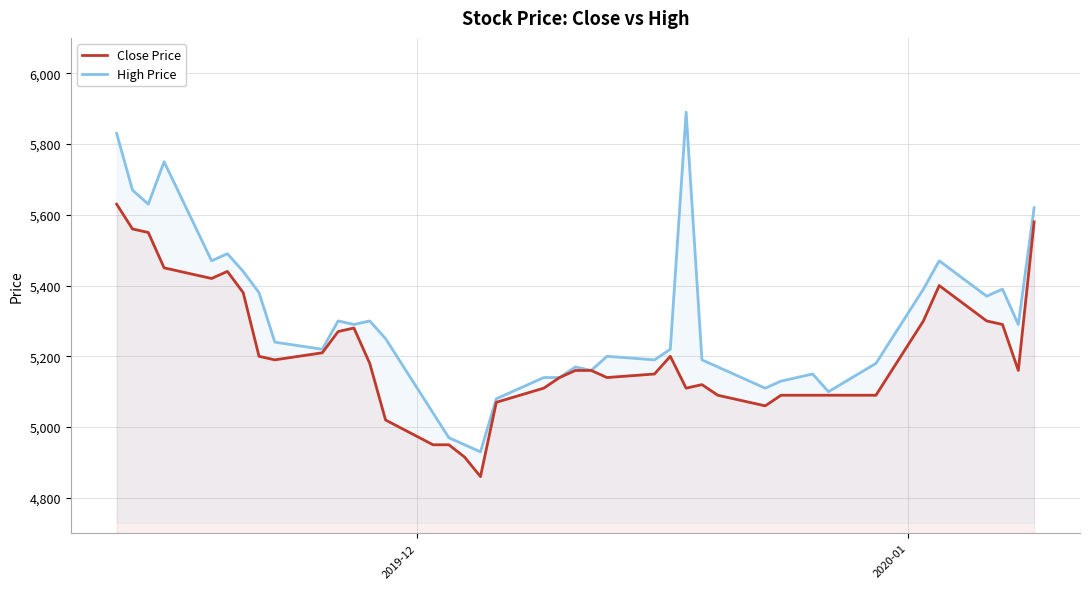

How many interior local valleys does the Close Price series have?

7